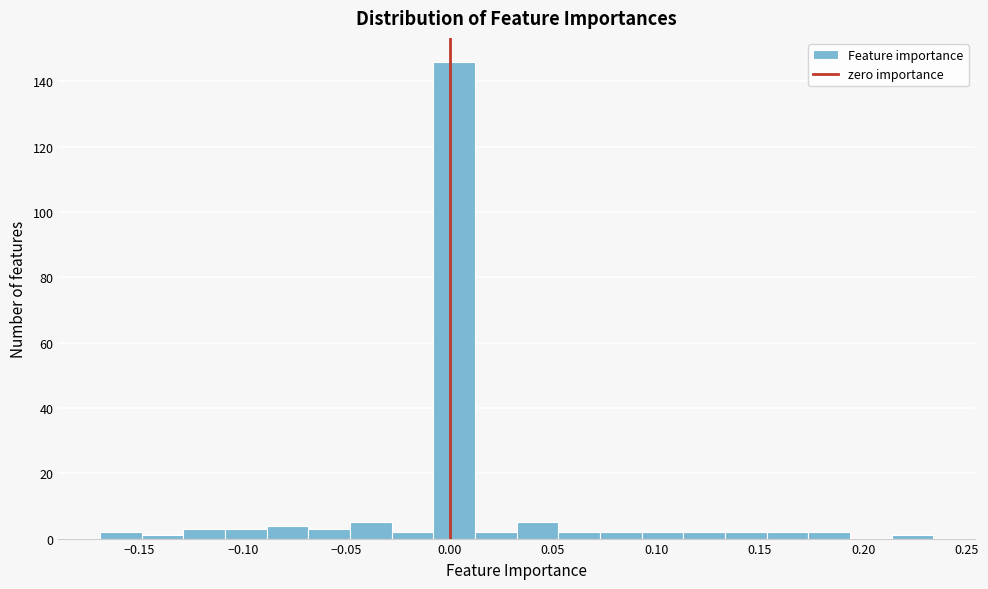

Reading left to right, list every bar in this chart as the range it spans on the x-axis followed by its height. Neither the bar edges nor the heights are printed on the chart, so give them approximately, as read against the axes.

-0.170 to -0.150: 2
-0.150 to -0.130: under 2
-0.130 to -0.110: 4
-0.110 to -0.090: 4
-0.090 to -0.070: 4
-0.070 to -0.050: 4
-0.050 to -0.030: 6
-0.030 to -0.010: 2
-0.010 to 0.010: 146
0.010 to 0.030: 2
0.030 to 0.055: 6
0.055 to 0.075: 2
0.075 to 0.095: 2
0.095 to 0.115: 2
0.115 to 0.135: 2
0.135 to 0.155: 2
0.155 to 0.175: 2
0.175 to 0.195: 2
0.195 to 0.215: 0
0.215 to 0.235: under 2